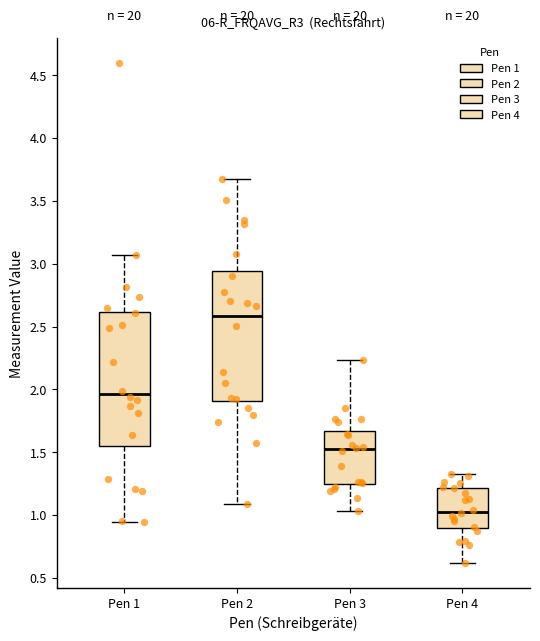

Where is the upper edge of the box for Pen 1 on the y-axis? The values are not printed on the chart, so give them approximately, as read against the axis.

2.60